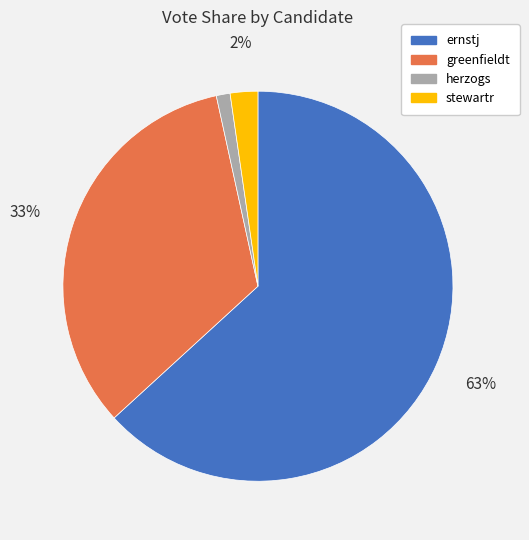

The greenfieldt slice represents 33% of the pie. True or false?

True